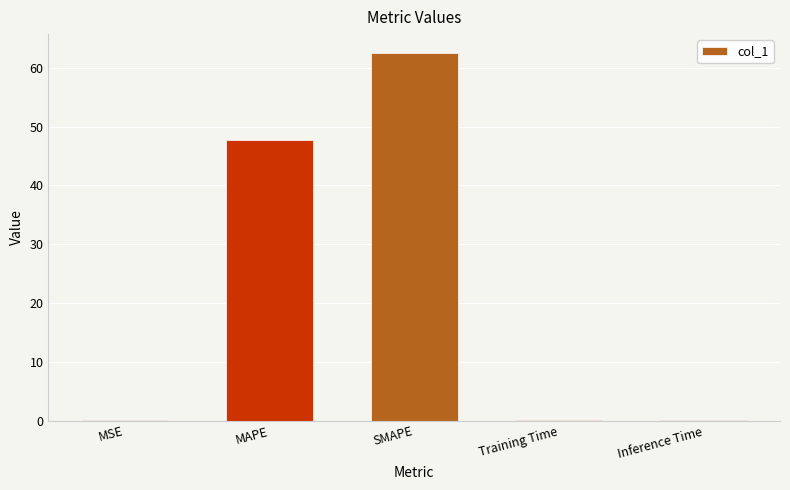

Which label corresponds to the largest value in the chart?

SMAPE